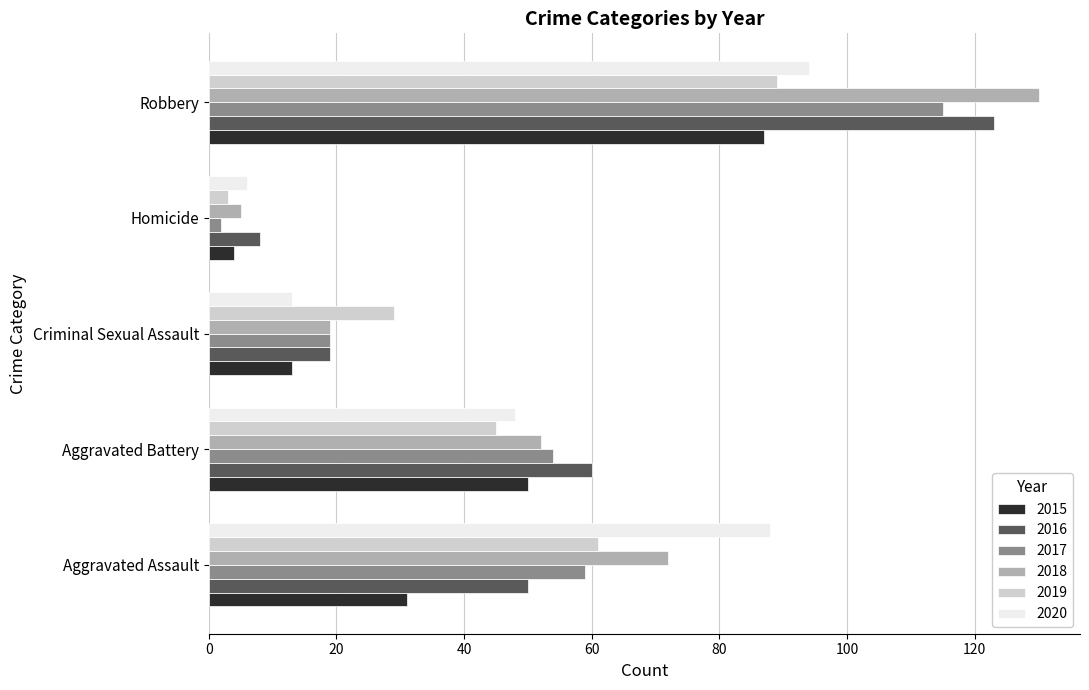

What is the difference between the maximum and minimum values in the 2017 series?

113